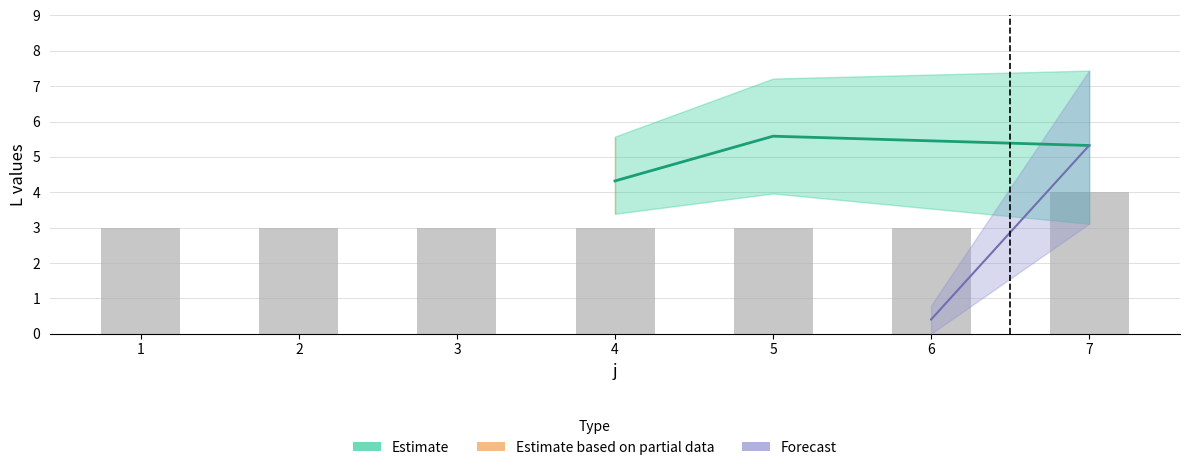

What is the average value of the mean_L series?

2.2